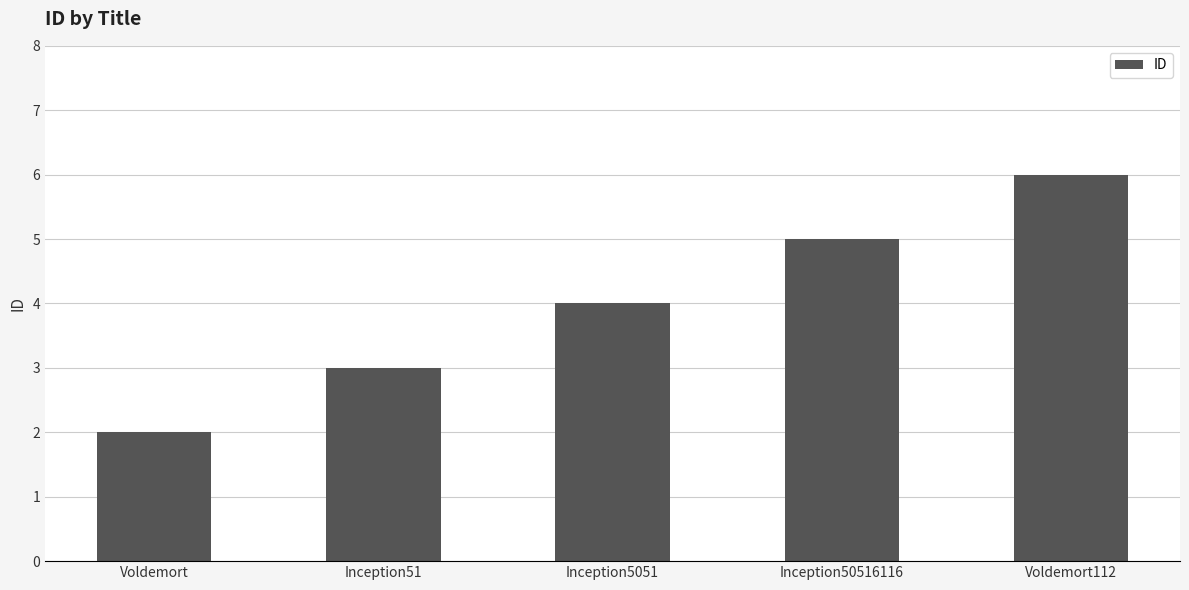

How many values are between 3 and 5?

3